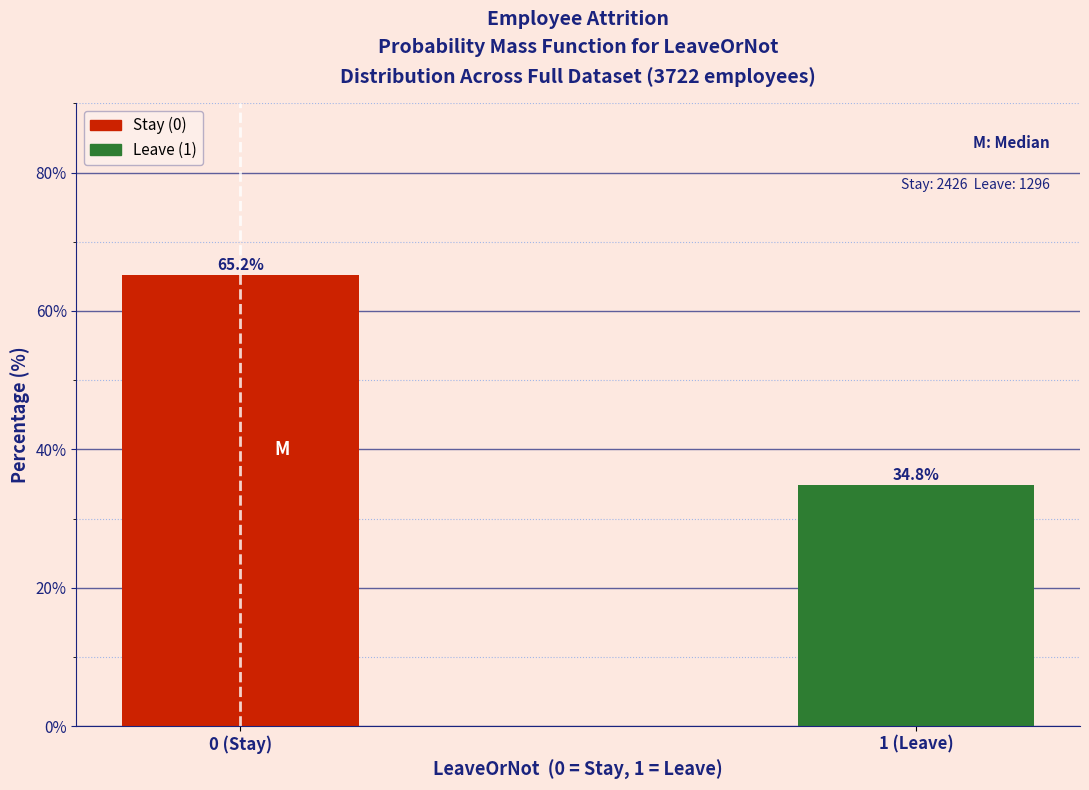

Reading left to right, extract all data points from this chart.

65.2	34.8